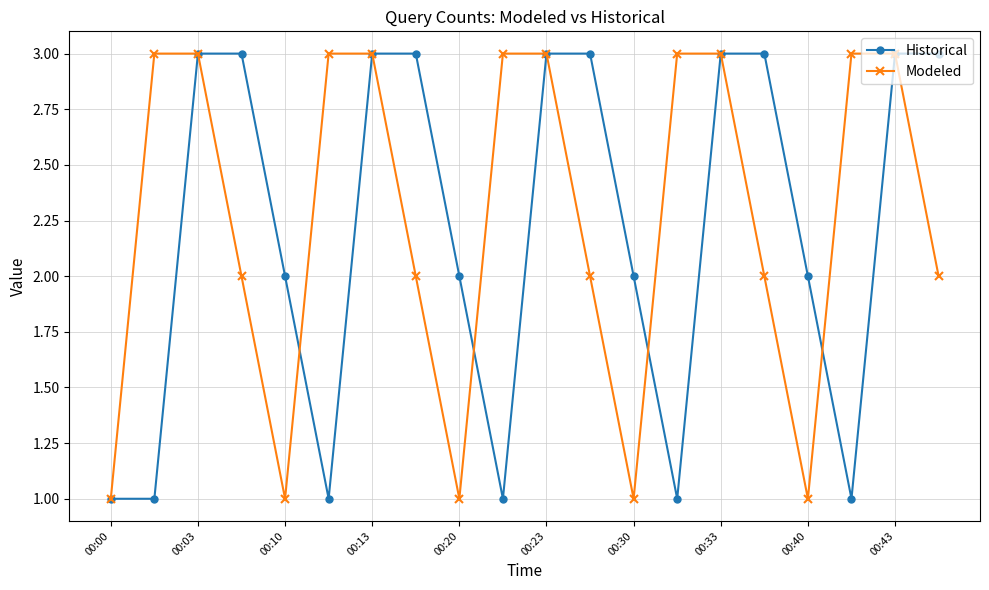

Count the Historical values in the range 1 to 3.

20